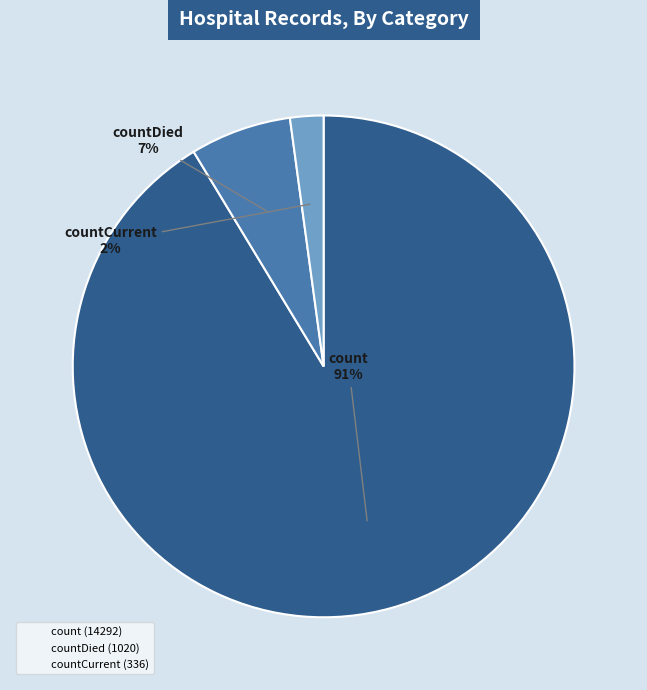

To the nearest percent, what is the difference between the largest and smallest slice percentages?

89%